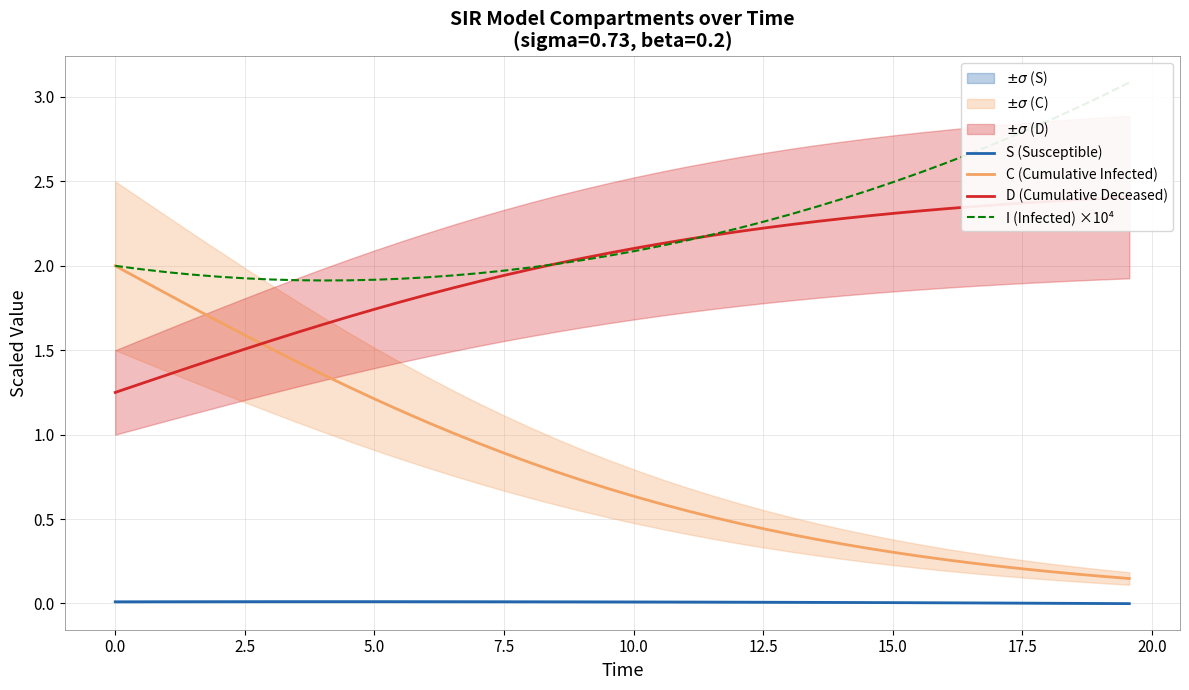

How many series are shown in this chart?

4